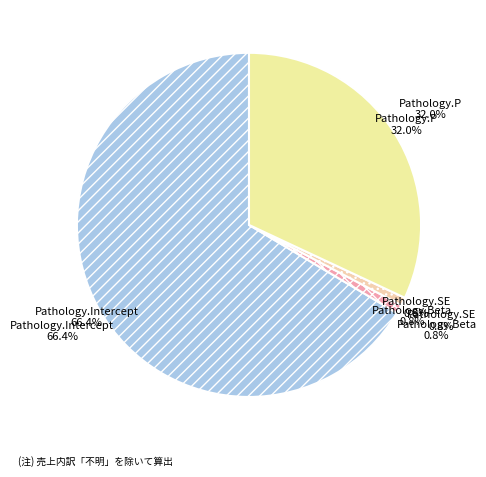

To the nearest percent, what is the average slice percentage?

25%